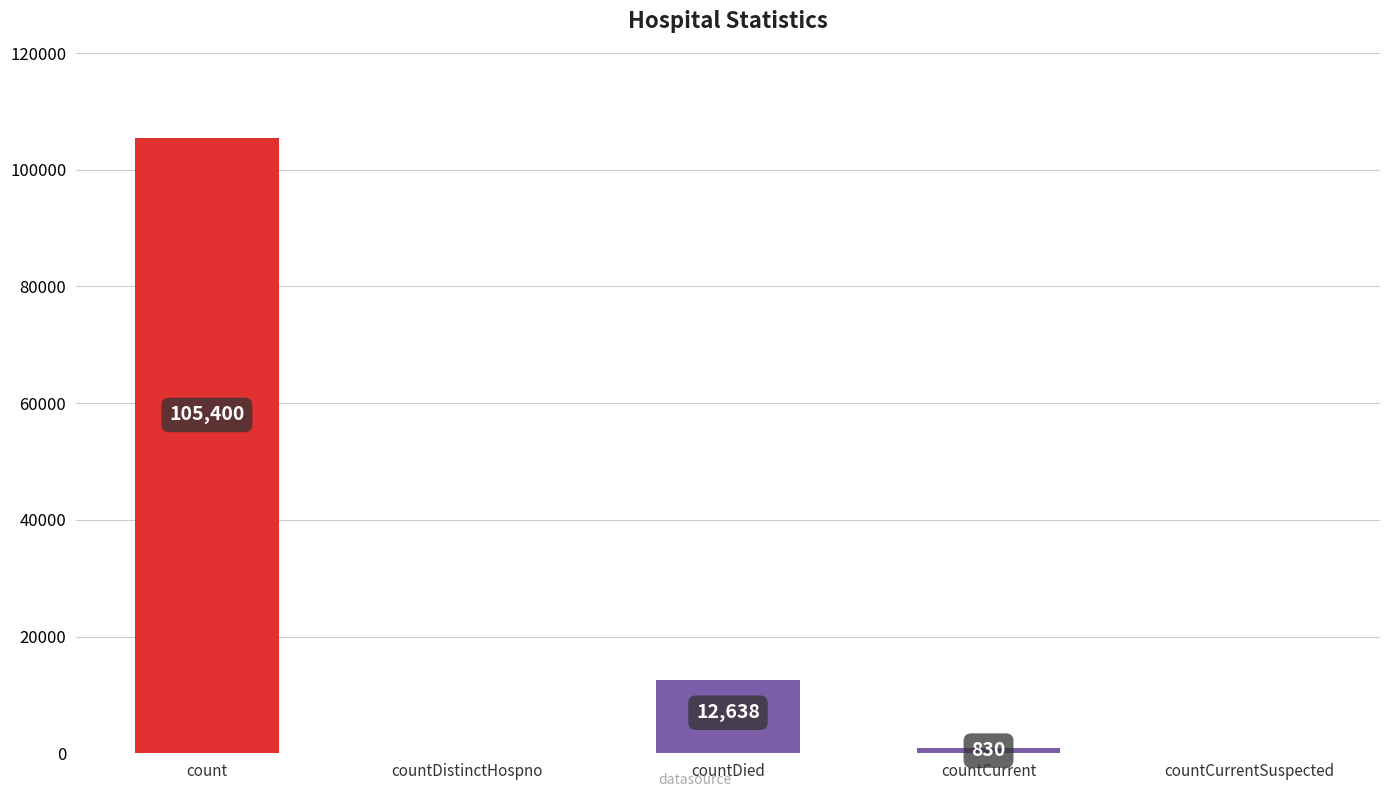

What is the sum of all values?

118868